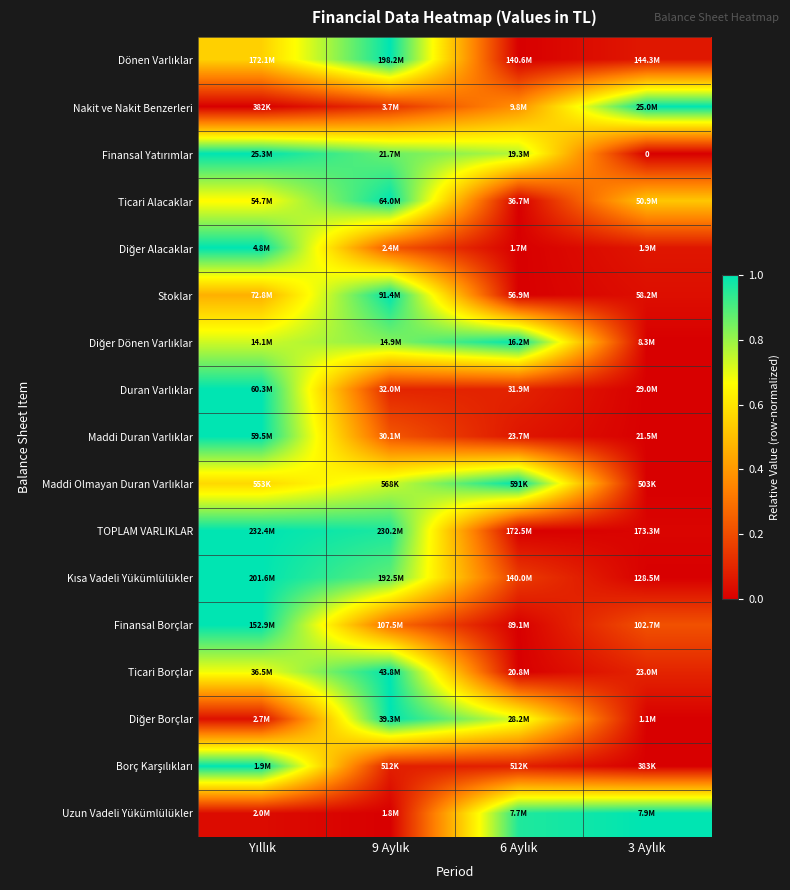

Which category has the highest value in the Kısa Vadeli Yükümlülükler series?

Yıllık